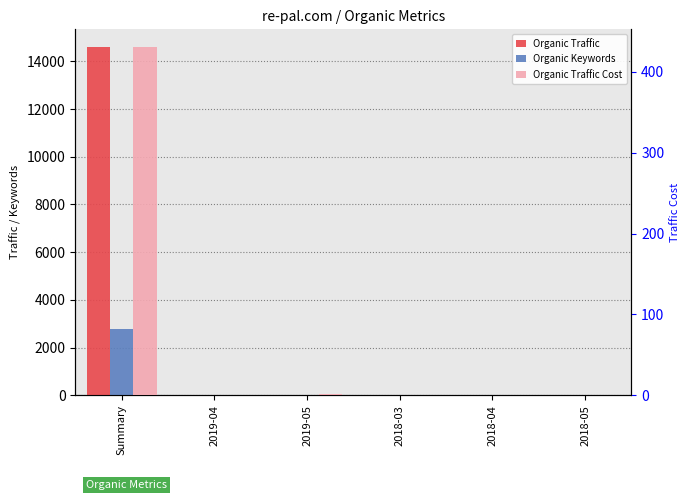

Is the value of Organic Traffic Cost at 2018-05 greater than the value of Organic Keywords at Summary?

No